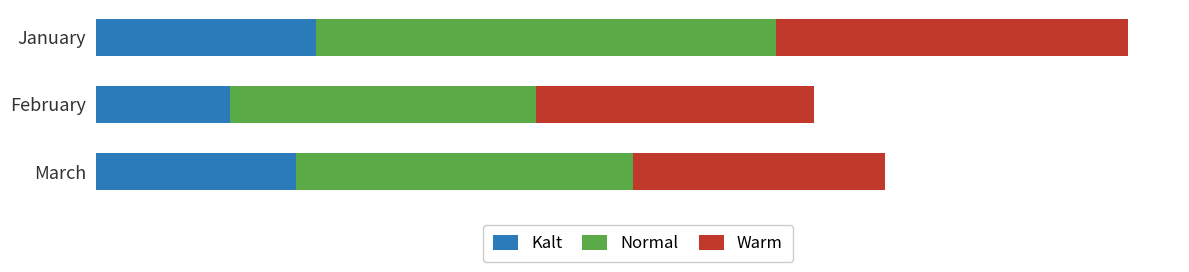

What are all the series names shown in the legend?

Kalt, Normal, Warm